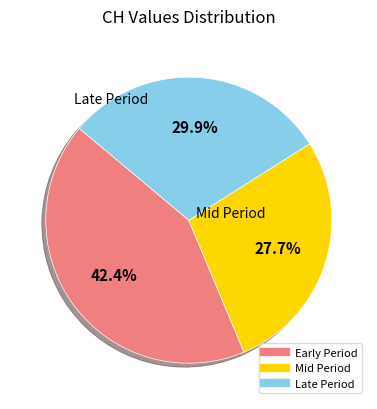

Does any single category account for the majority?

No